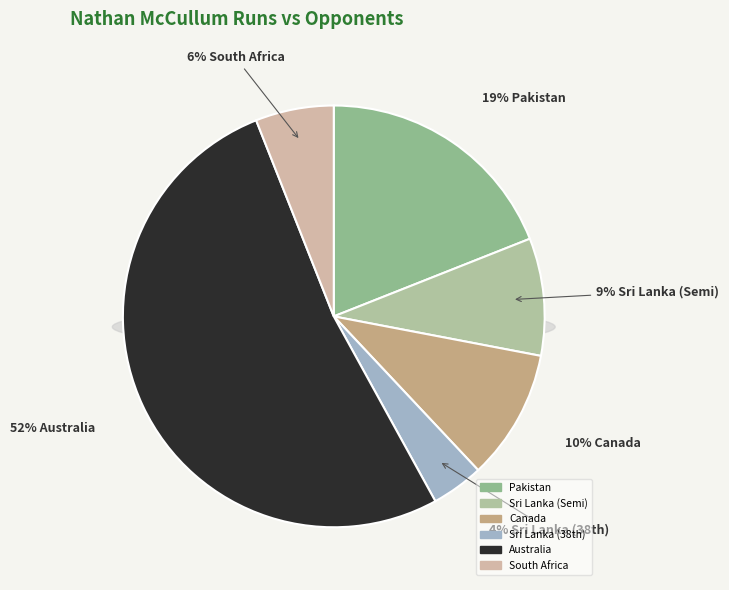

To the nearest percent, what portion does Sri Lanka (Semi) represent?

9%